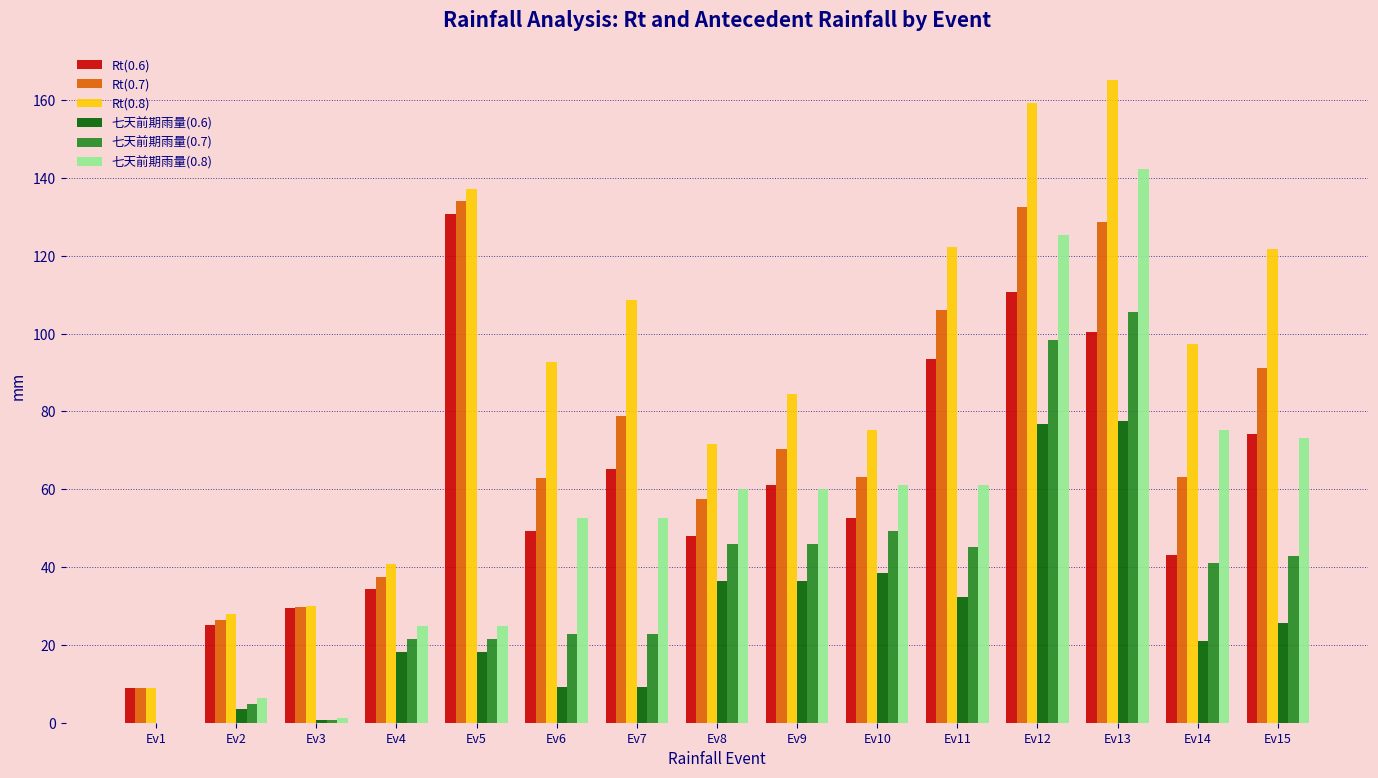

What is the sum of all Rt(0.6) values?

926.6